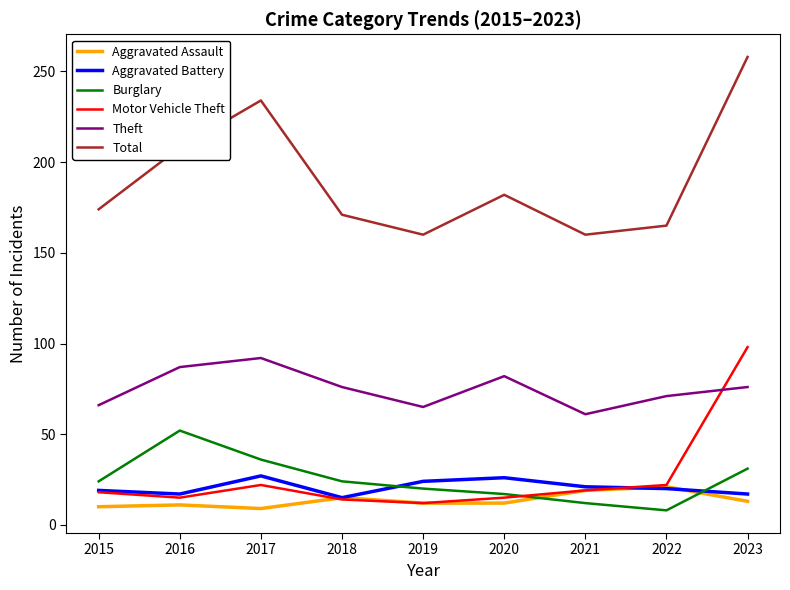

At which category is the sum across all series the highest?

2023